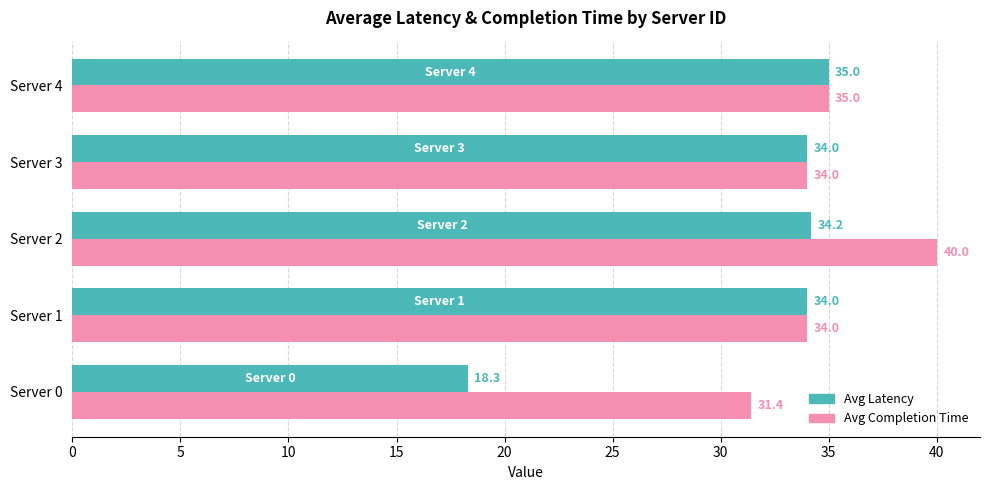

True or false: Avg Latency has a value of 34.0 at Server 1.

True